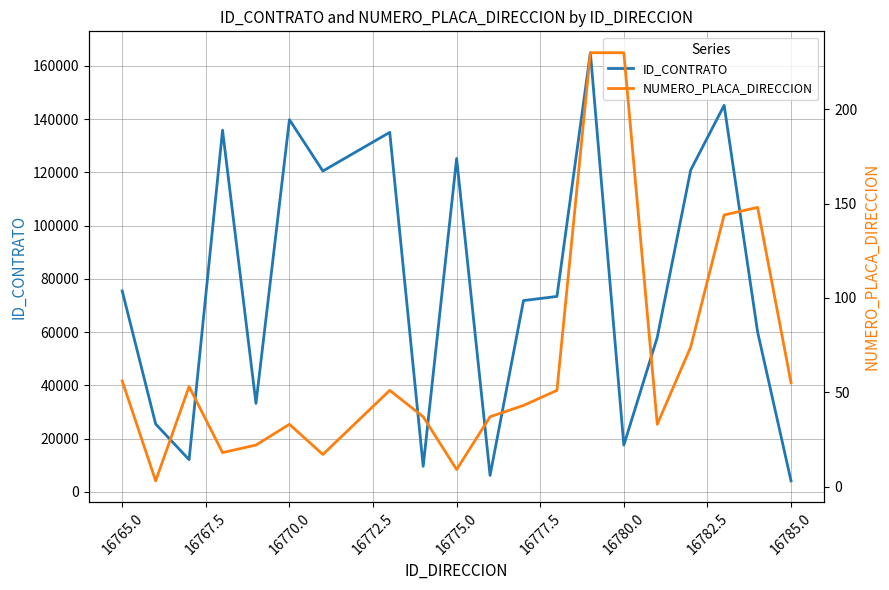

Is it true that ID_CONTRATO equals 17574 at 16780.0?

True